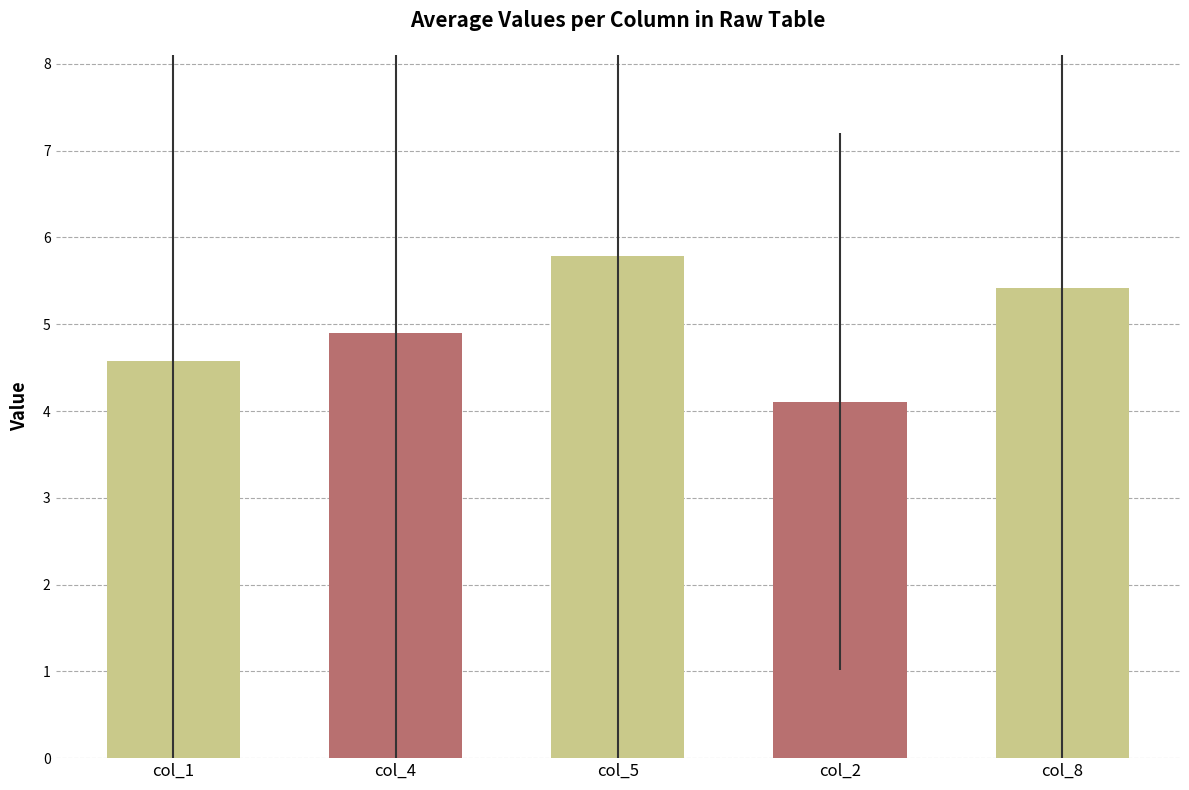

Rank the categories by value from lowest to highest.

col_2, col_1, col_4, col_8, col_5